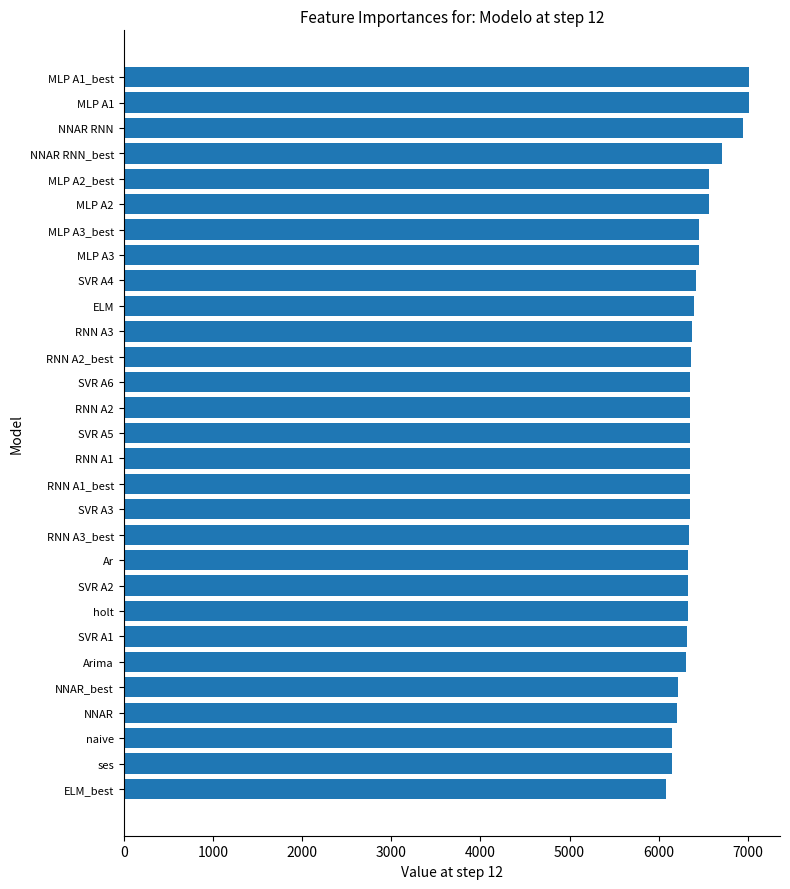

What is the change in value from ELM_best to MLP A1?

+930.6